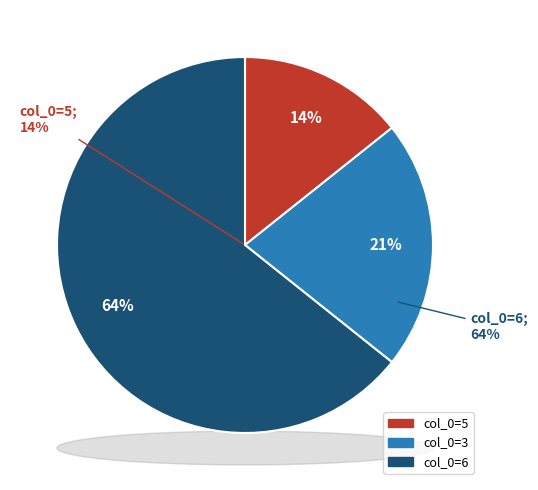

To the nearest percent, what is the combined percentage of 3 and 6?

86%